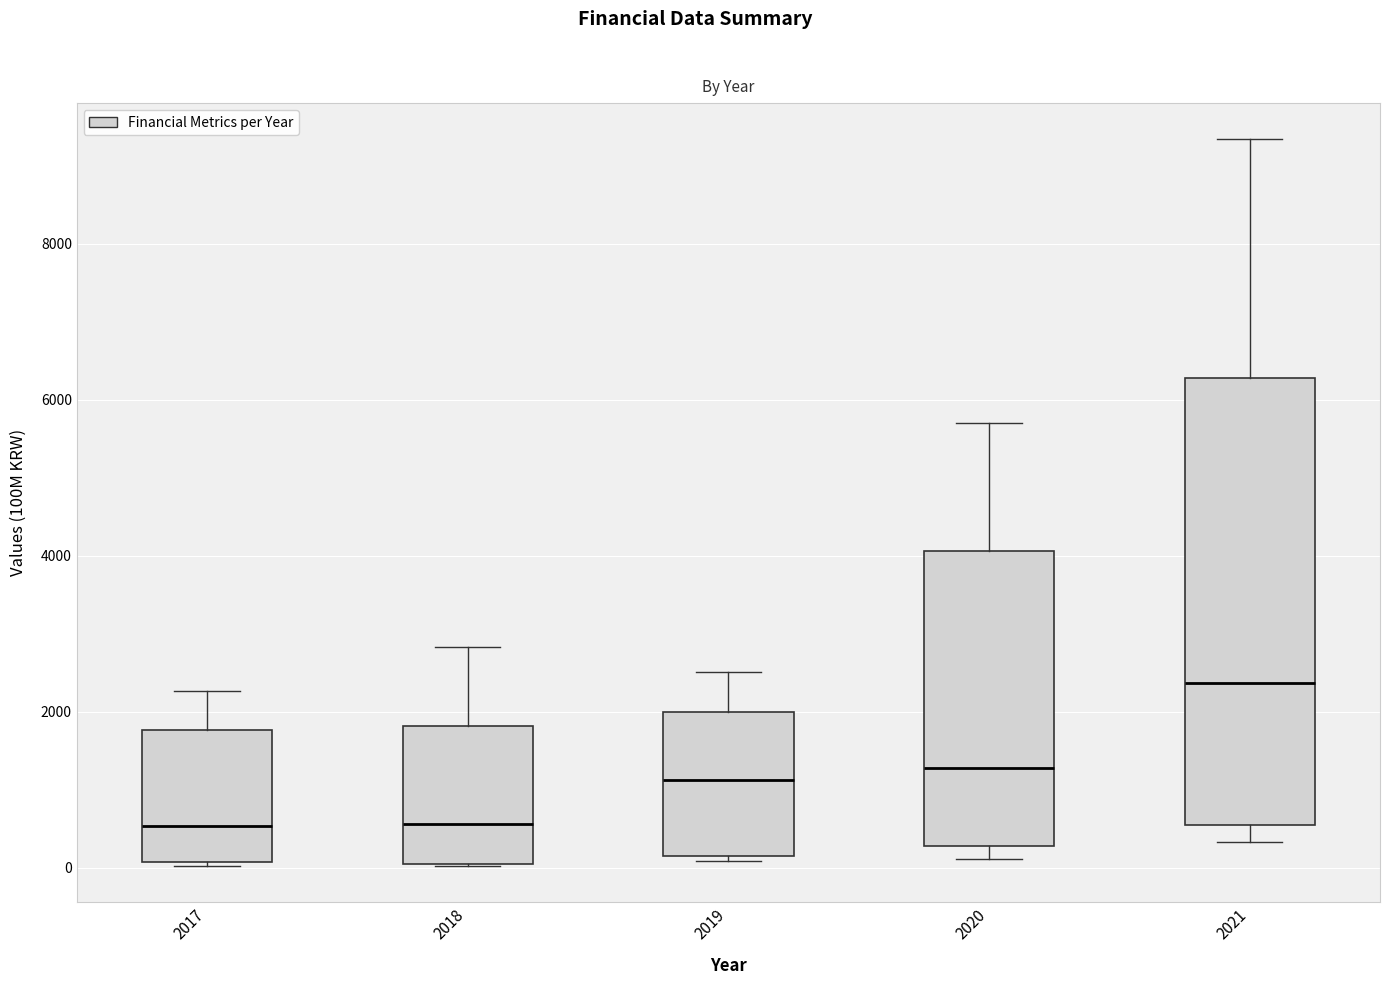

Reading left to right, read every box against the y-axis: the position of its median line, the range the box covers, and the ends of its whiskers. The values are not printed on the chart, so give them approximately, as read against the axis.

2017: median 600, box 0 to 1800, whiskers 0 to 2200
2018: median 600, box 0 to 1800, whiskers 0 to 2800
2019: median 1200, box 200 to 2000, whiskers 0 to 2600
2020: median 1200, box 200 to 4000, whiskers 200 (just below the box's lower edge) to 5600
2021: median 2400, box 600 to 6200, whiskers 400 to 9400